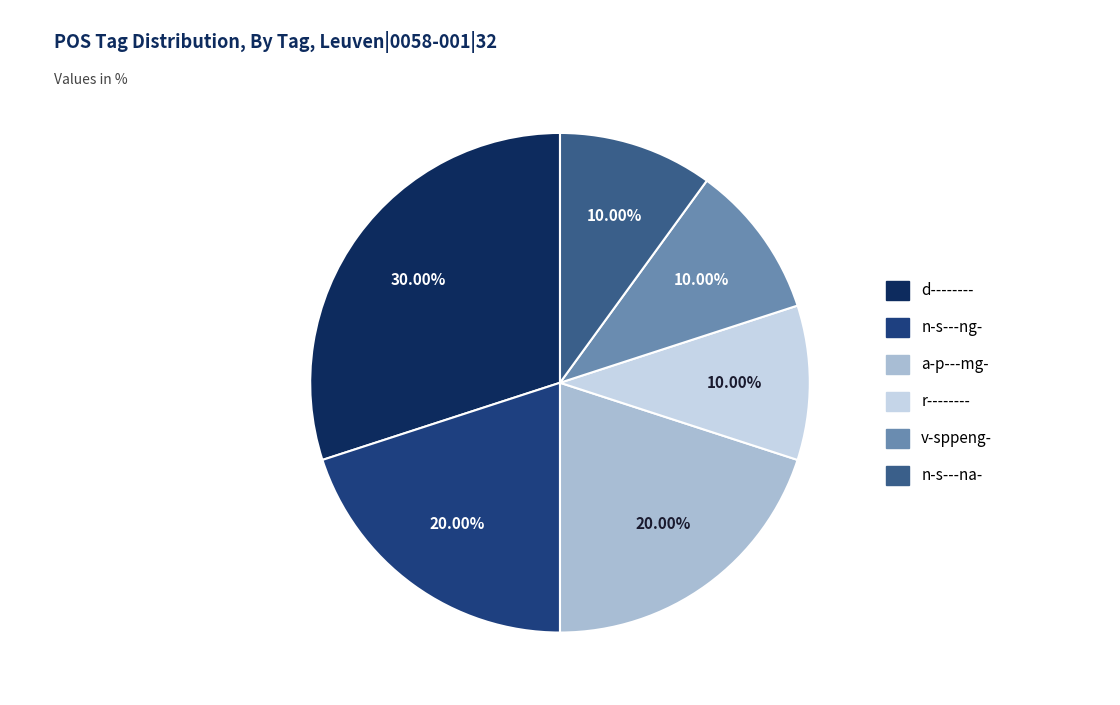

Does any single category account for the majority?

No